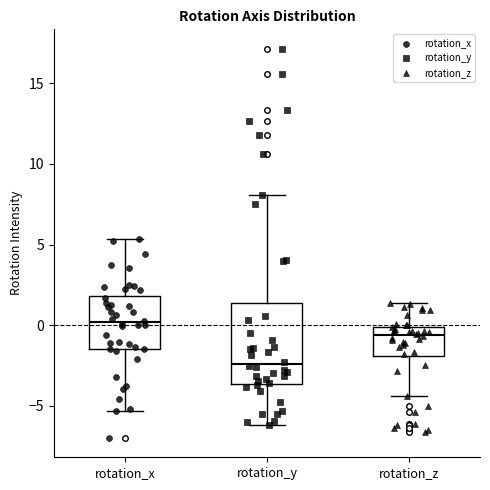

Which box is the tallest, from its lower edge to its upper edge?

rotation_y